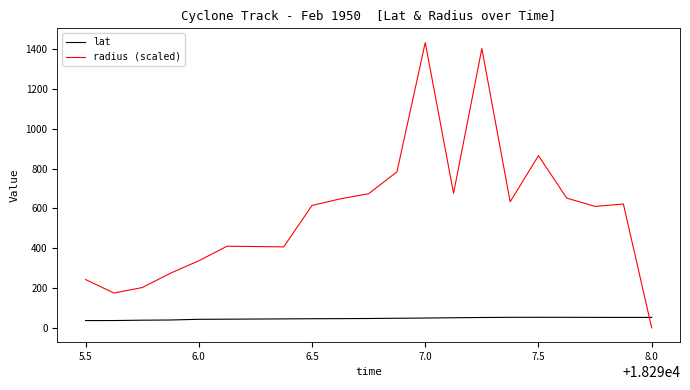

Which series ends up on top after the final intersection of radius (scaled) and lat?

lat